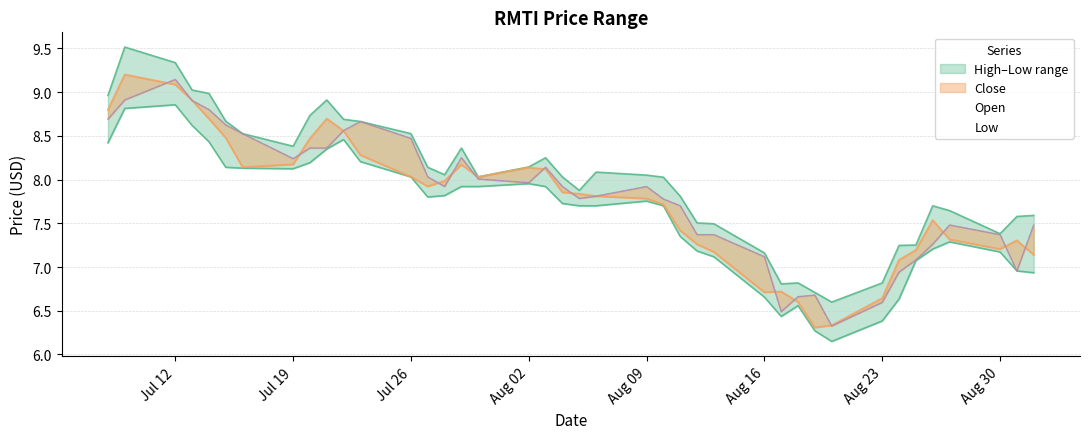

True or false: open and close cross at least once.

True